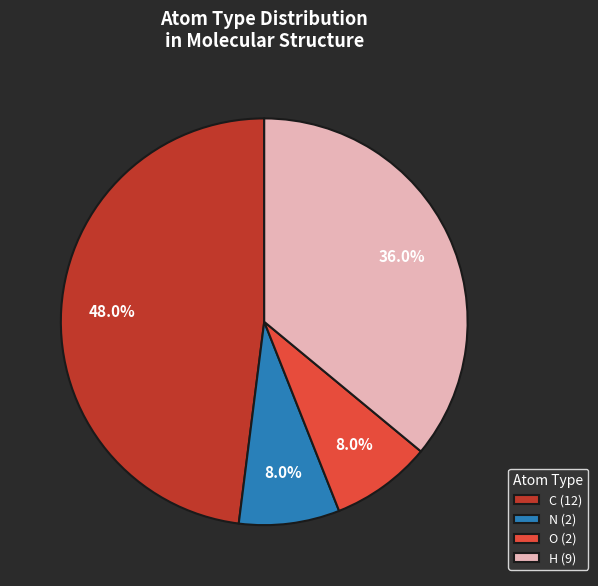

Approximately how many times larger is the value at H (9) compared to O (2)?

4.5